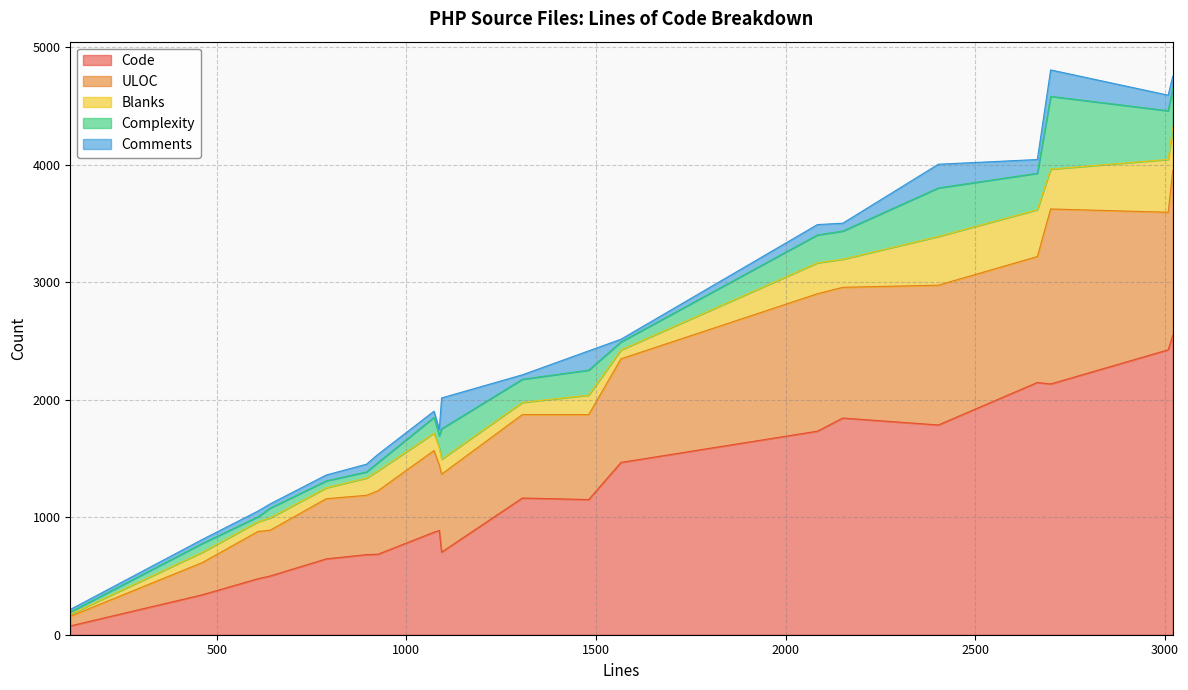

The ULOC series shows 505 at 895. True or false?

True